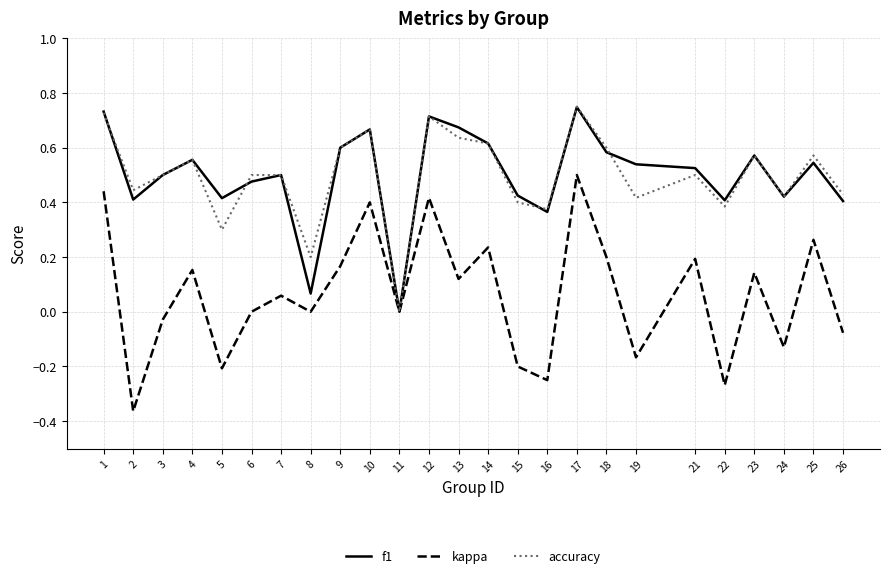

Rank the series at 5 from highest to lowest value.

f1, accuracy, kappa